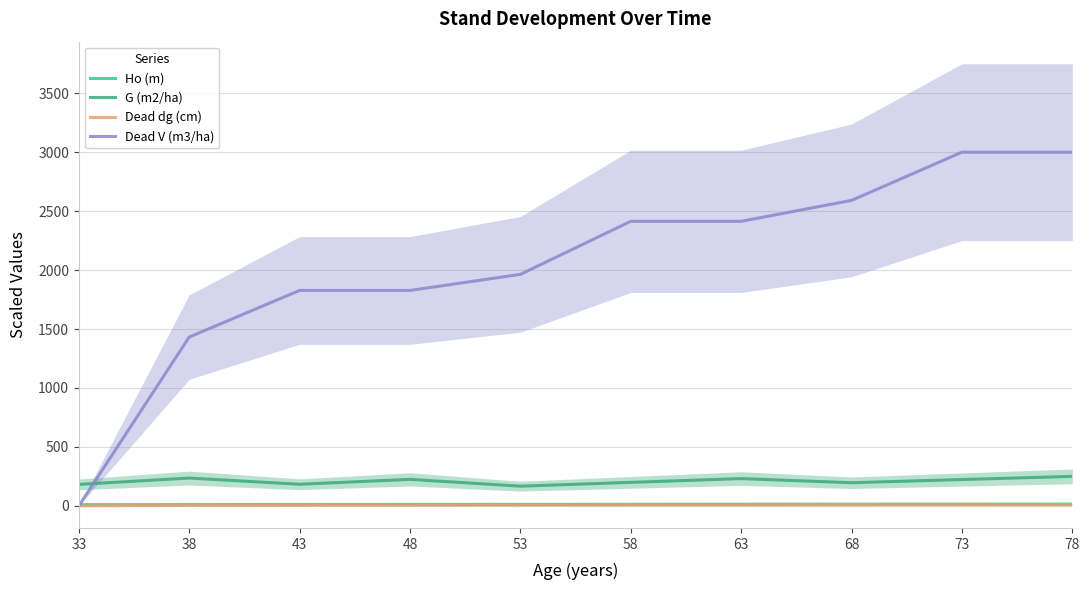

At 68, list the series in order from largest to smallest.

Dead V (m3/ha), G (m2/ha), Ho (m), Dead dg (cm)